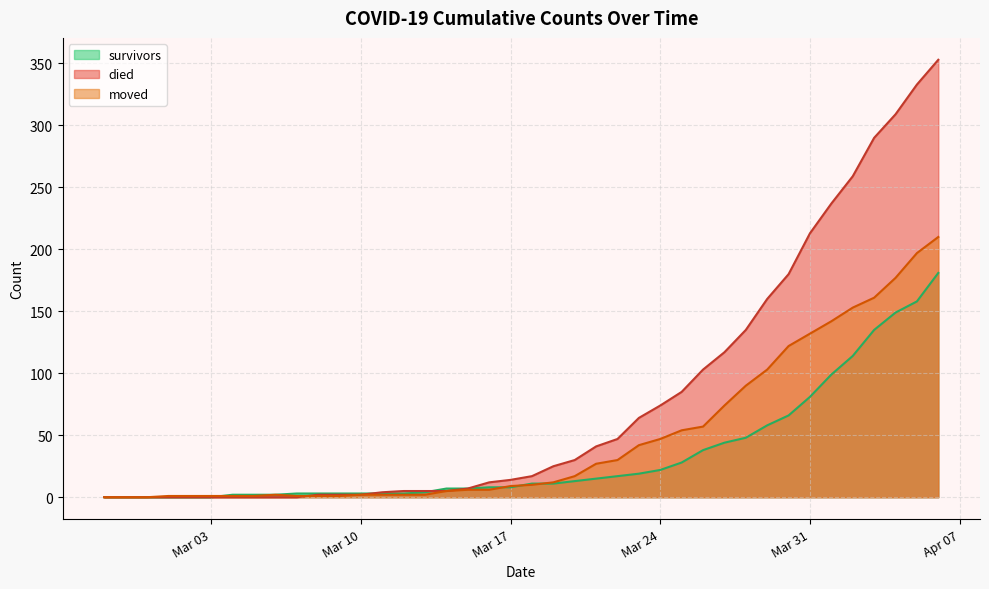

What is the difference between the highest and lowest values at 2020-03-22?

30